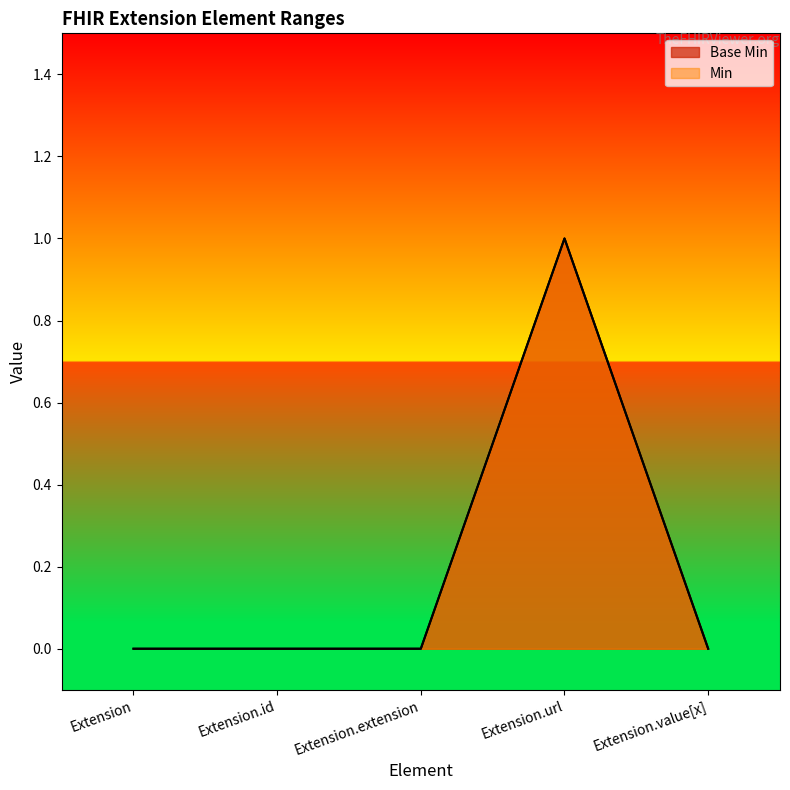

What is the sum of the Base Min values at Extension.extension and Extension.url?

1